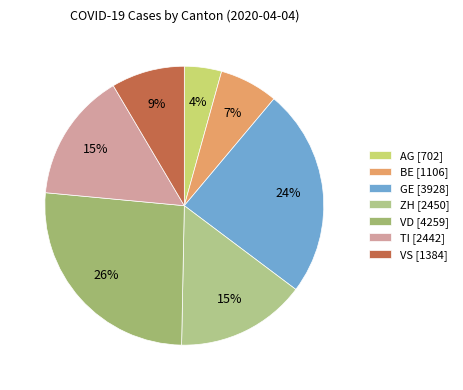

True or false: ZH accounts for 6% of the total.

False